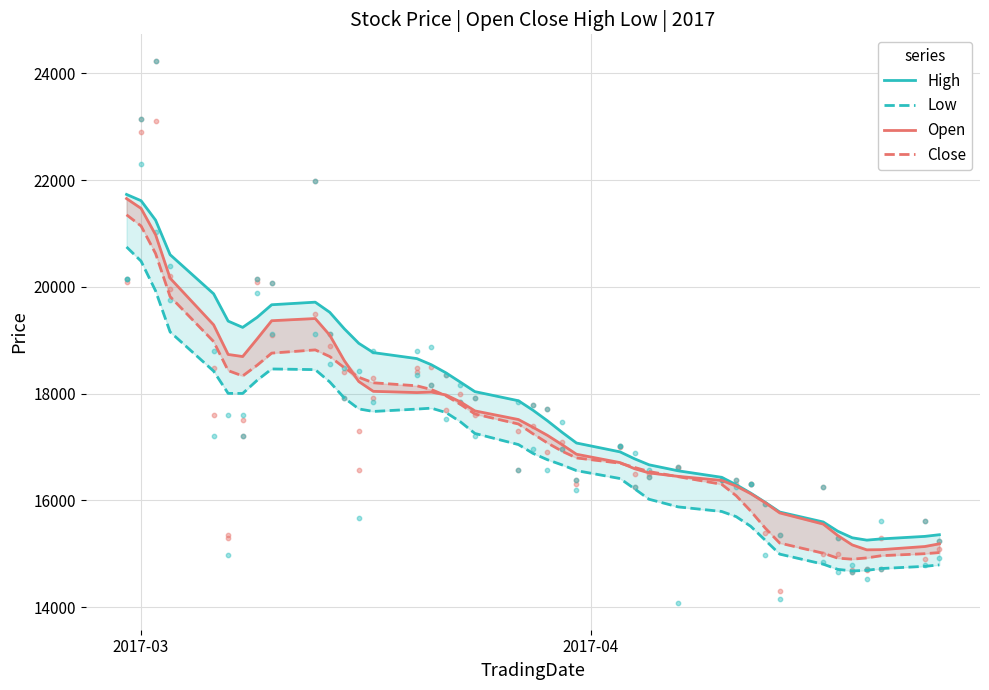

At which category is the sum across all series the highest?

2017-03